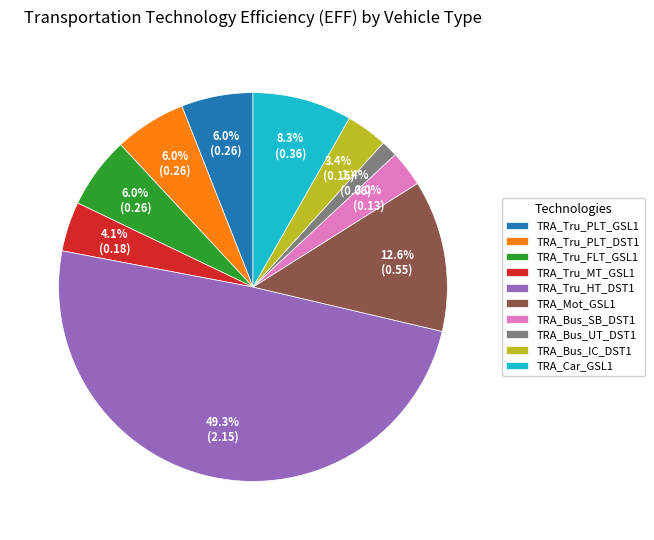

To the nearest percent, what is the difference between the TRA_Bus_UT_DST1 and TRA_Tru_PLT_DST1 slice percentages?

5%